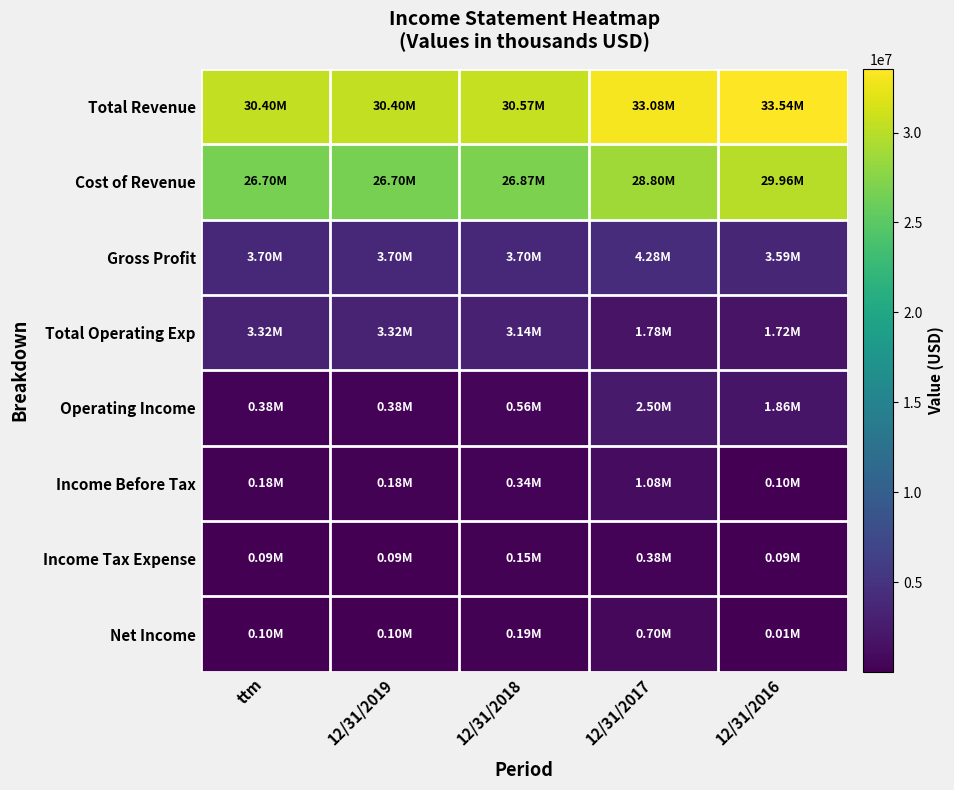

Which category has the lowest value across all series?

12/31/2016